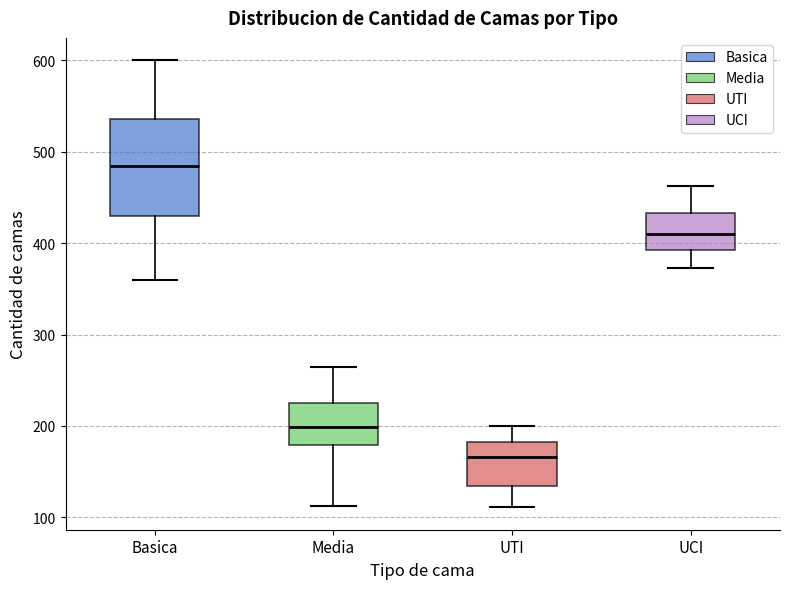

Reading left to right, read every box against the y-axis: the position of its median line, the range the box covers, and the ends of its whiskers. The values are not printed on the chart, so give them approximately, as read against the axis.

Basica: median 480, box 430 to 540, whiskers 360 to 600
Media: median 200, box 180 to 230, whiskers 110 to 270
UTI: median 170, box 130 to 180, whiskers 110 to 200
UCI: median 410, box 390 to 430, whiskers 370 to 460